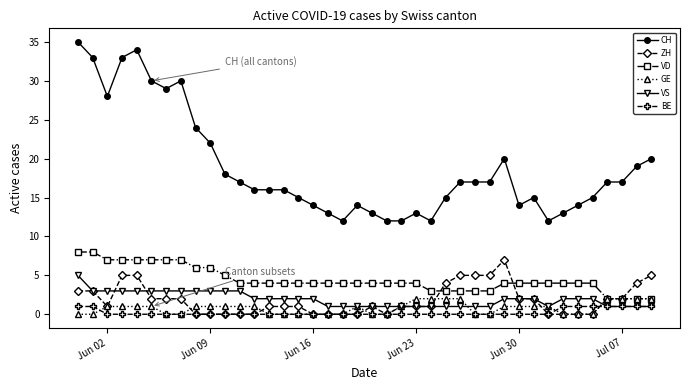

True or false: VD and BE cross at least once.

False